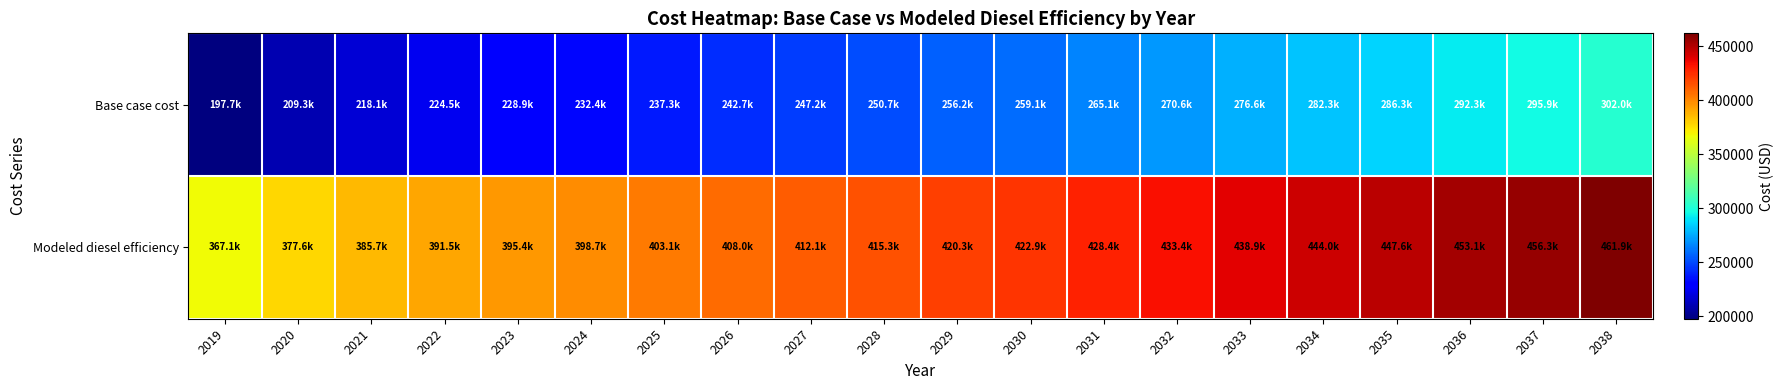

Between 2032 and 2034, which is larger?

2034